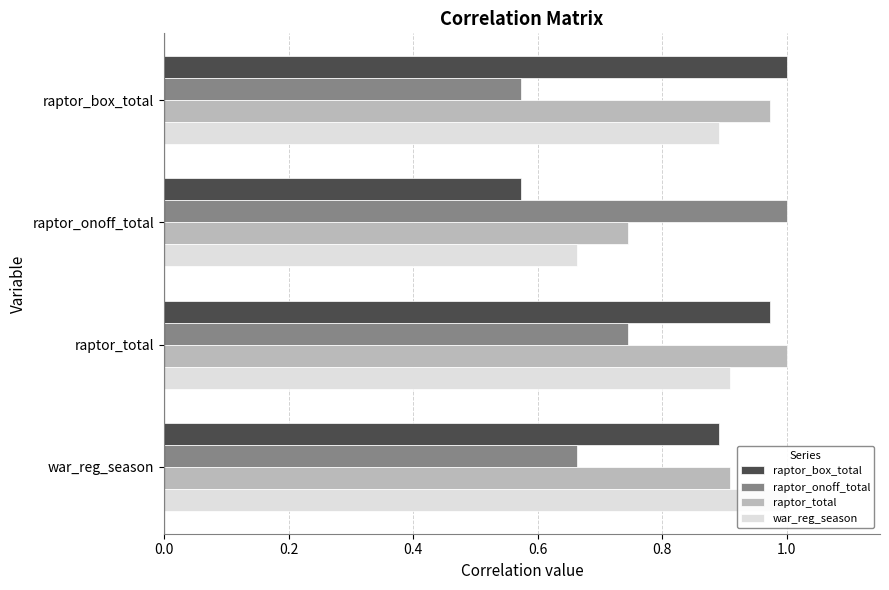

Reading left to right, transcribe all the data shown in this chart.

raptor_box_total: 1.0	0.6	1.0	0.9
raptor_onoff_total: 0.6	1.0	0.7	0.7
raptor_total: 1.0	0.7	1.0	0.9
war_reg_season: 0.9	0.7	0.9	1.0